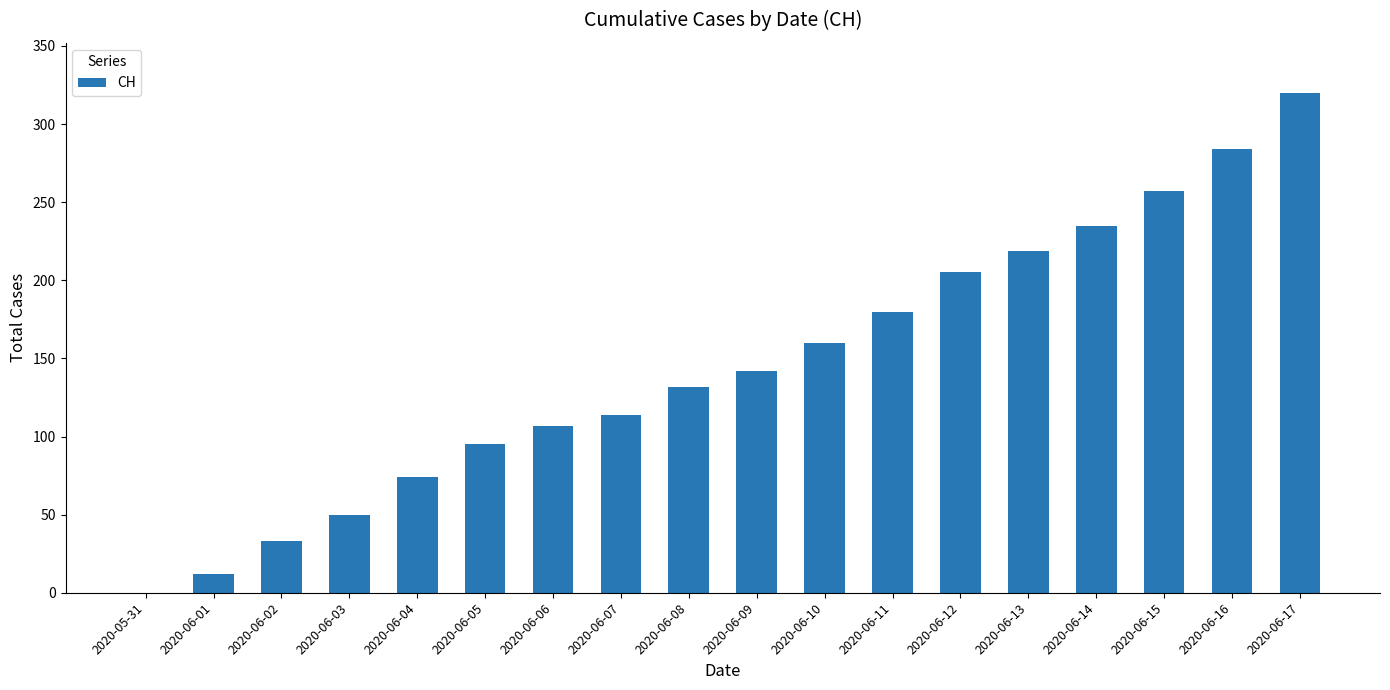

True or false: the data shows 85 at 2020-06-08.

False